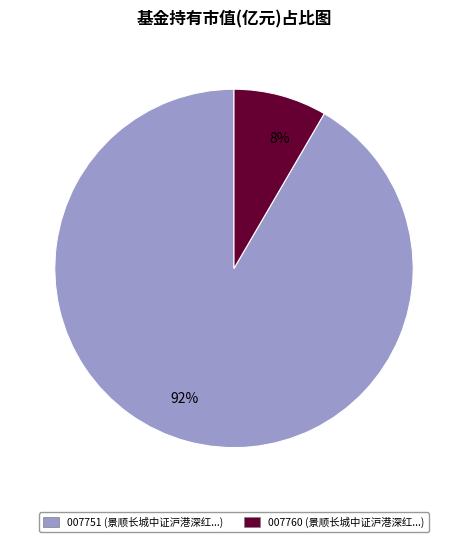

To the nearest percent, what is the average slice percentage?

50%